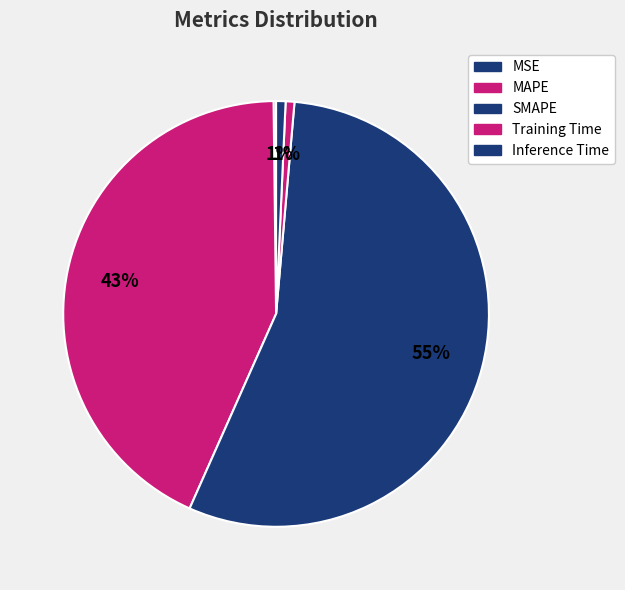

Which slice is the largest?

SMAPE